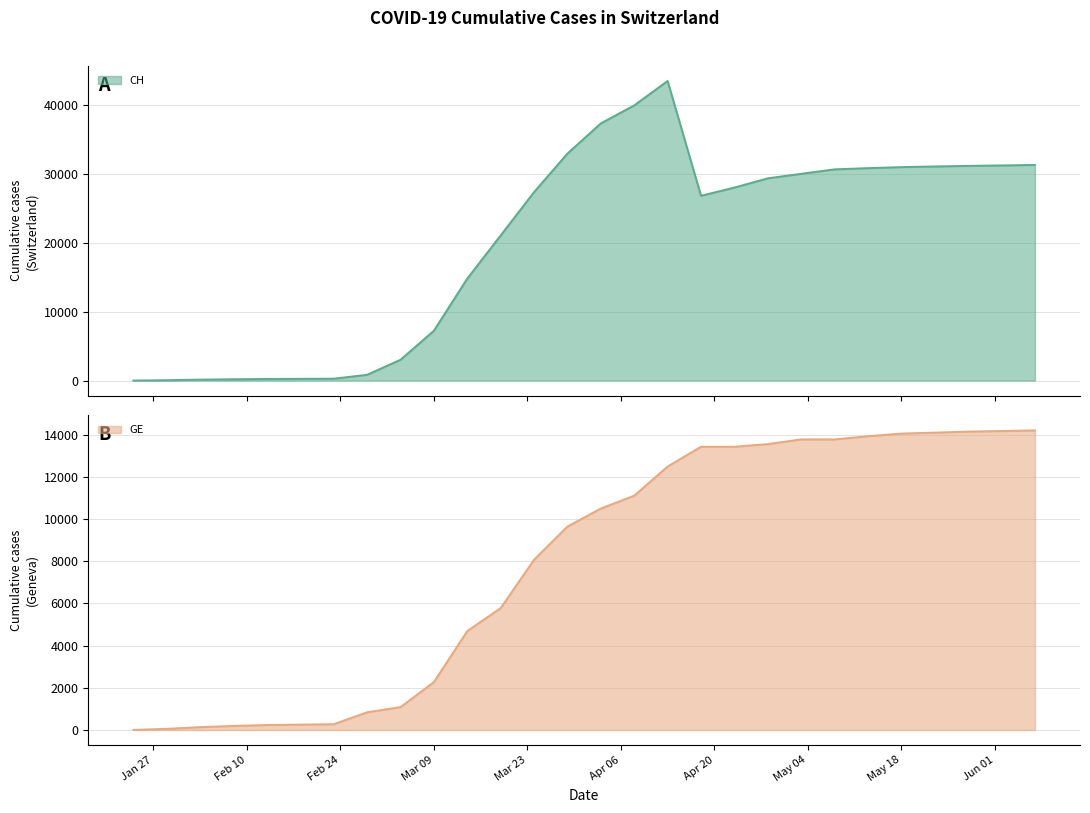

List the labels in order of CH value, smallest first.

2020-01-24, 2020-01-29, 2020-02-03, 2020-02-08, 2020-02-13, 2020-02-18, 2020-02-23, 2020-02-28, 2020-03-04, 2020-03-09, 2020-03-14, 2020-03-19, 2020-04-18, 2020-03-24, 2020-04-23, 2020-04-28, 2020-05-03, 2020-05-08, 2020-05-13, 2020-05-18, 2020-05-23, 2020-05-28, 2020-06-02, 2020-06-07, 2020-03-29, 2020-04-03, 2020-04-08, 2020-04-13